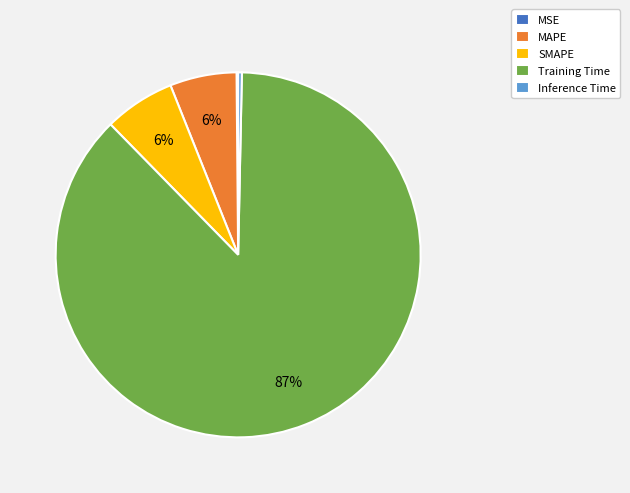

To the nearest percent, what is the combined percentage of SMAPE and Training Time?

94%